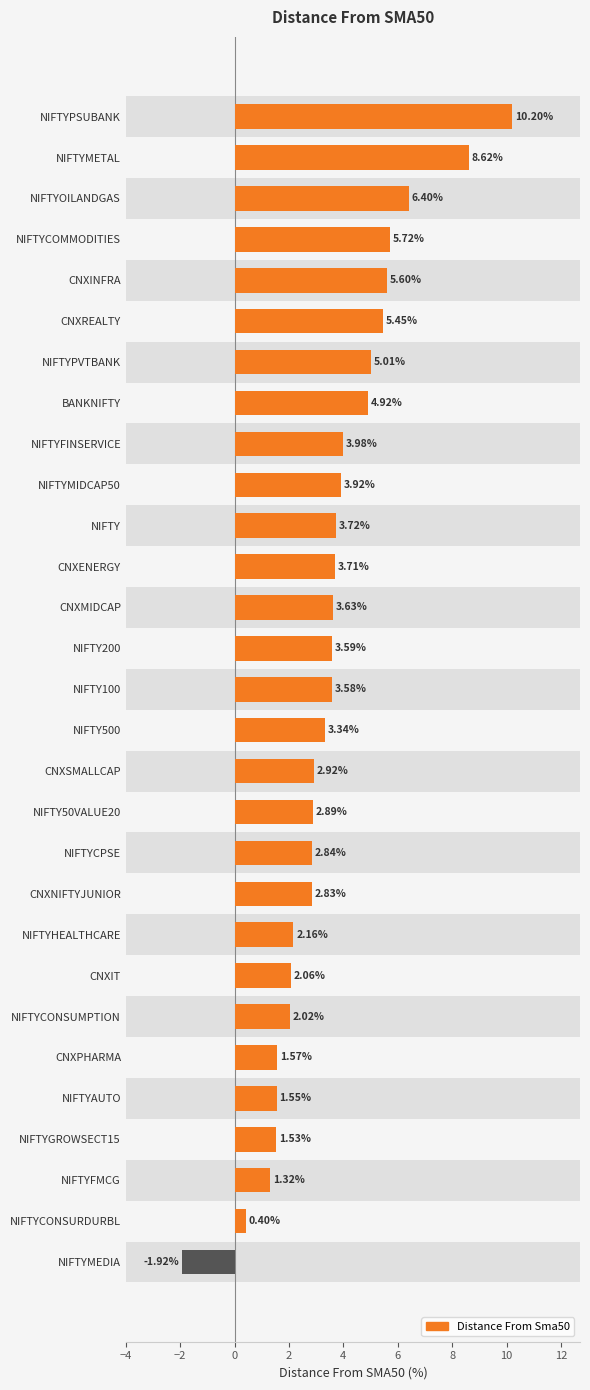

What is the label of the 10th bar from the bottom?

CNXNIFTYJUNIOR